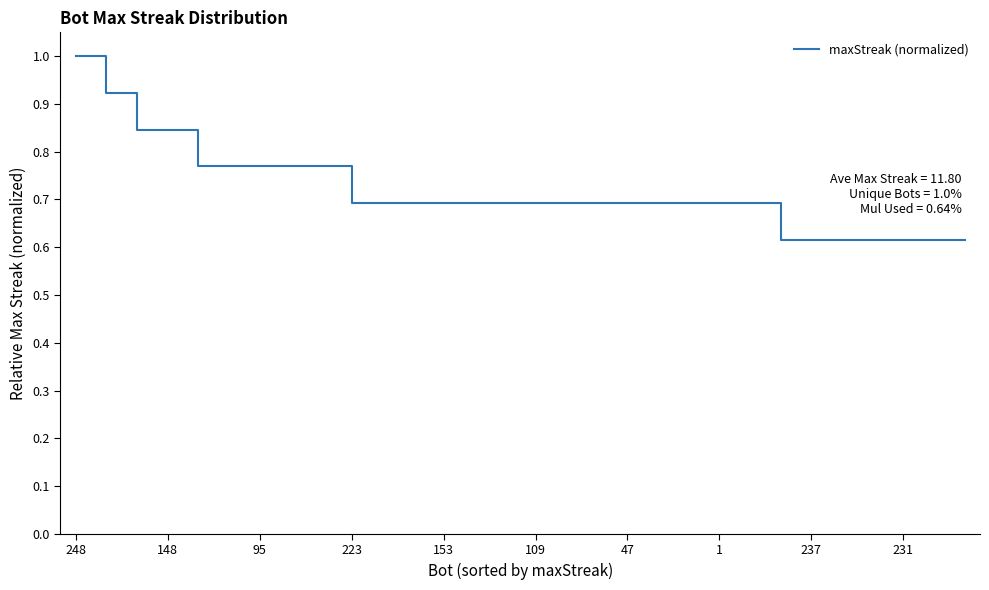

What is the greatest value displayed?

1.0